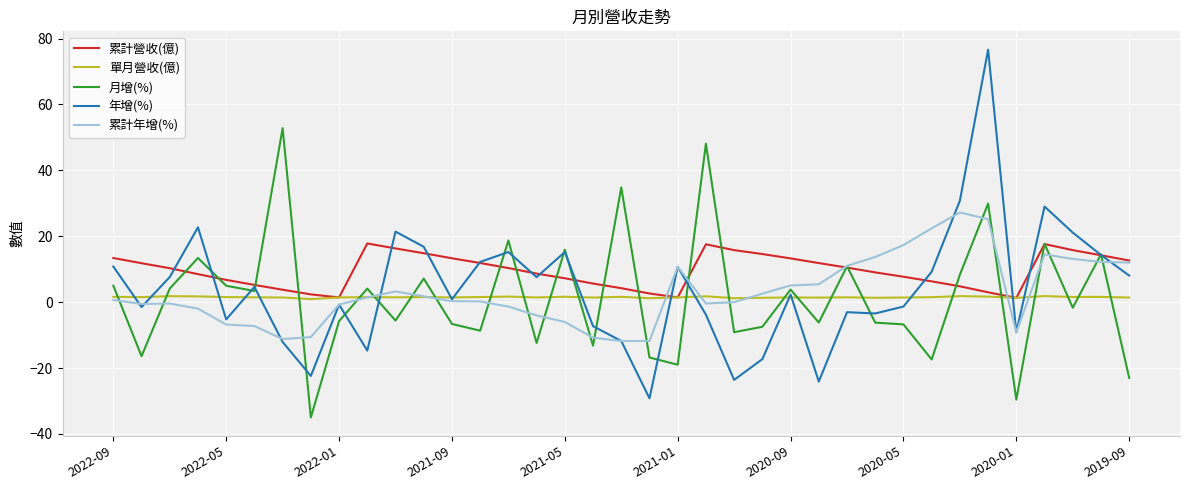

What is the maximum value for 年增(%)?

76.6